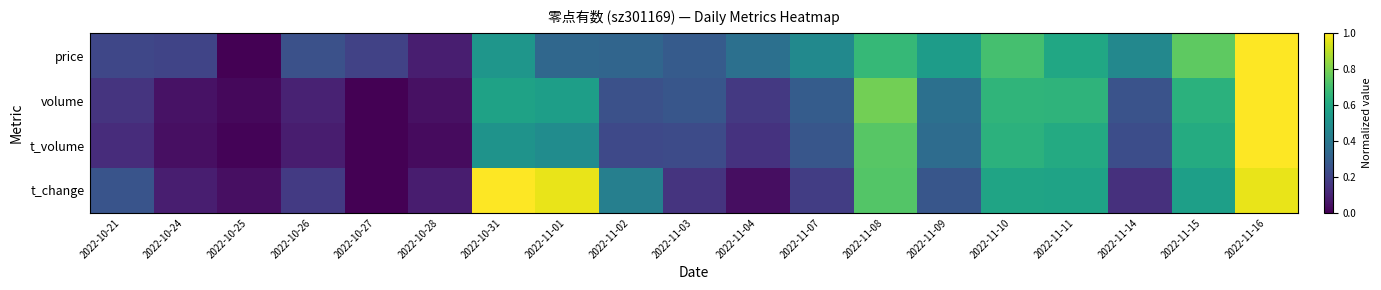

Between 2022-11-14 and 2022-10-25, which is larger?

2022-11-14